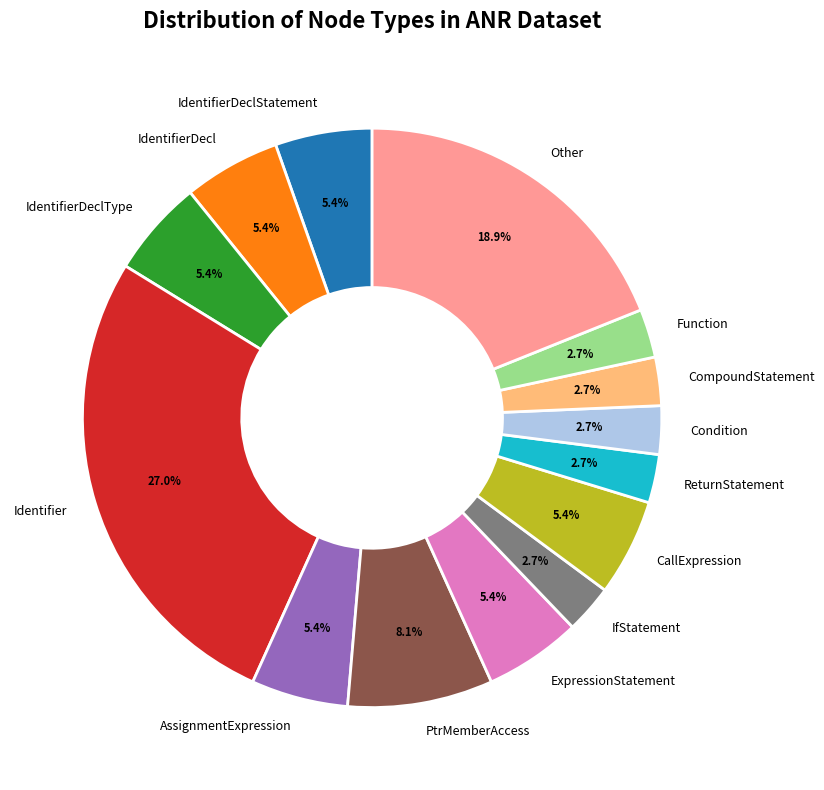

Which slice is the largest?

Identifier